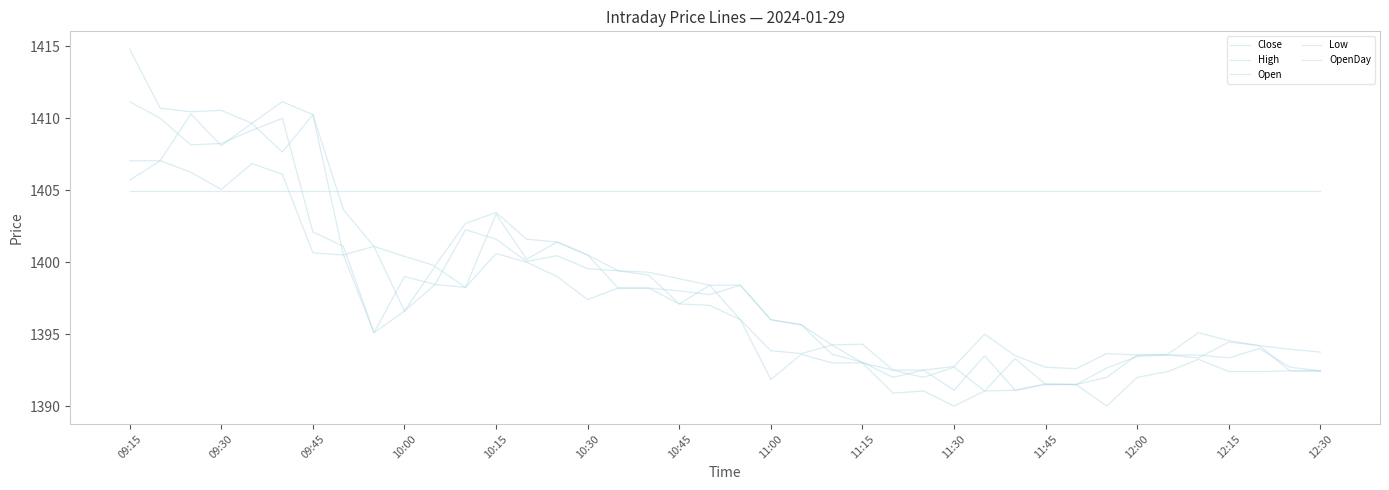

What is the minimum value for Close?

1391.0